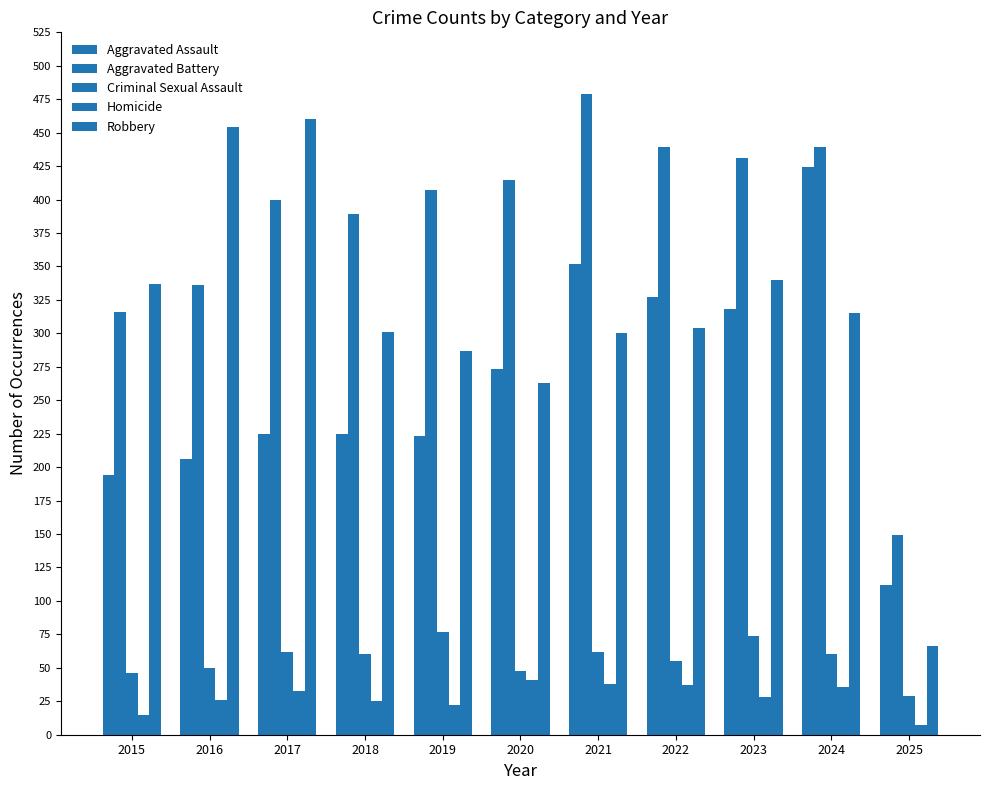

Which series has the largest total across all categories?

Aggravated Battery